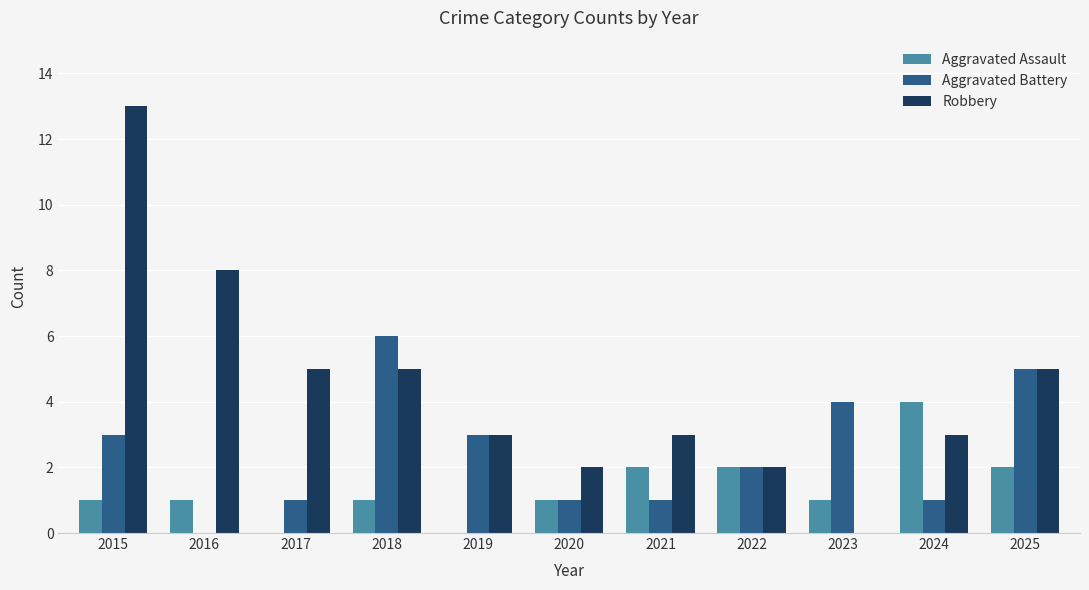

Which series has the widest spread of values?

Robbery